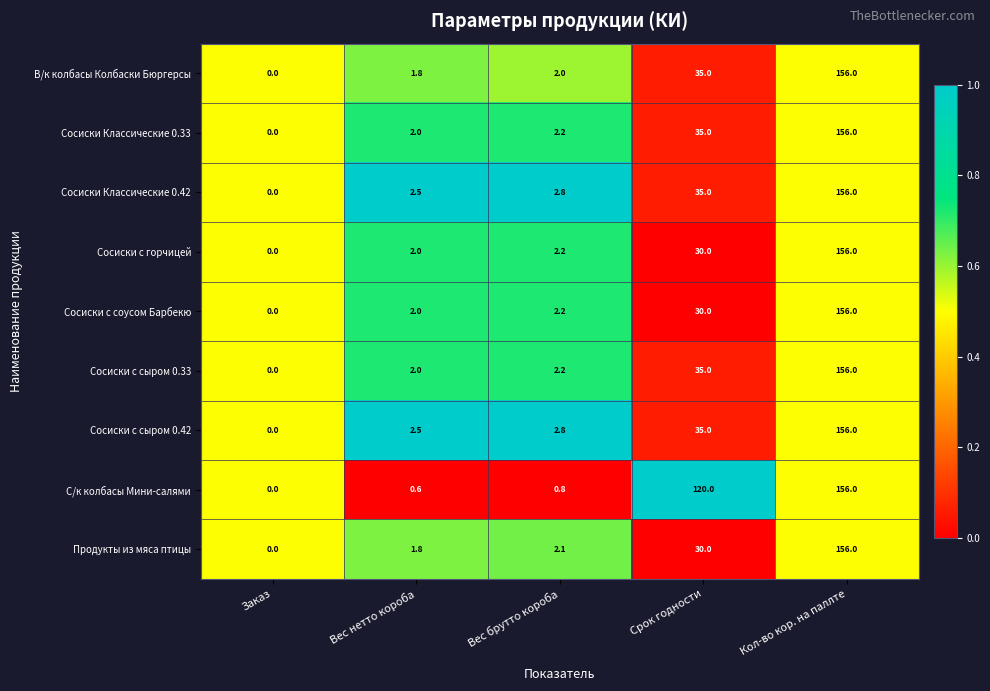

Is the value of С/к колбасы Мини-салями at Вес нетто короба greater than the value of Сосиски Классические 0.42 at Кол-во кор. на паллте?

No